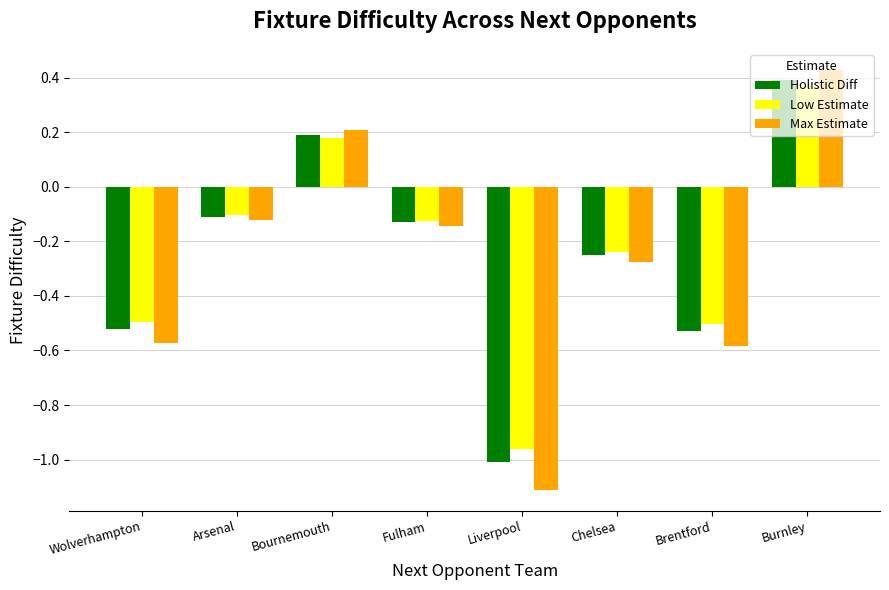

Which category has the highest value in the Low Estimate series?

Burnley